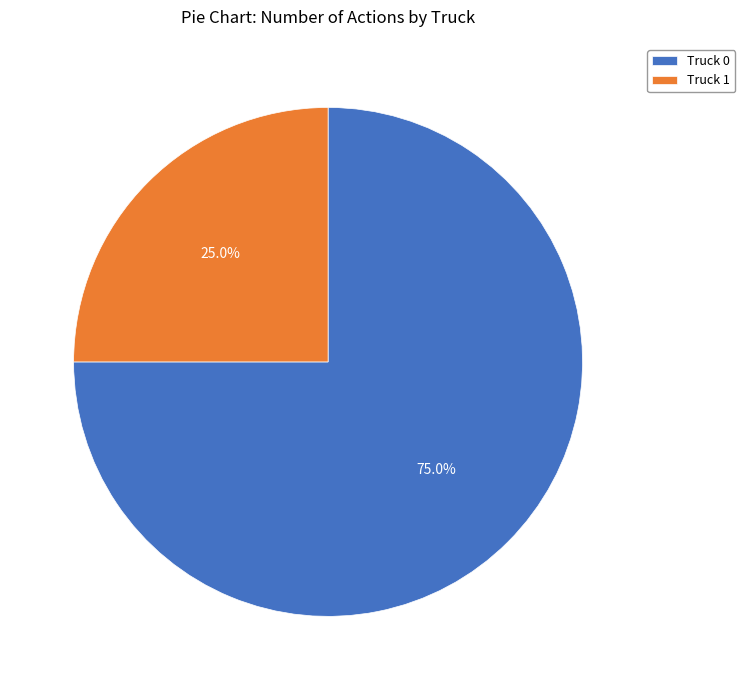

To the nearest percent, what is the difference between the largest and smallest slice percentages?

50%